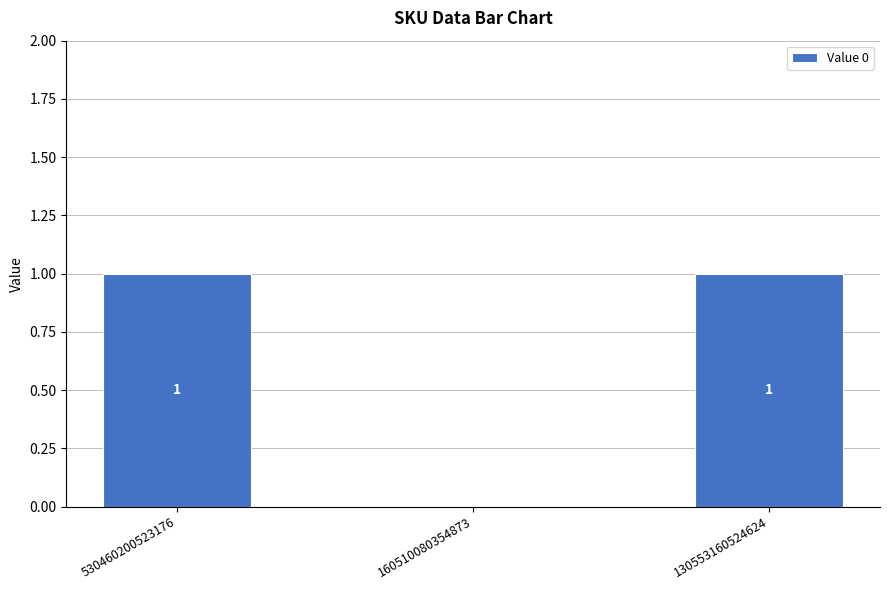

Between 160510080354873 and 530460200523176, which is larger?

530460200523176